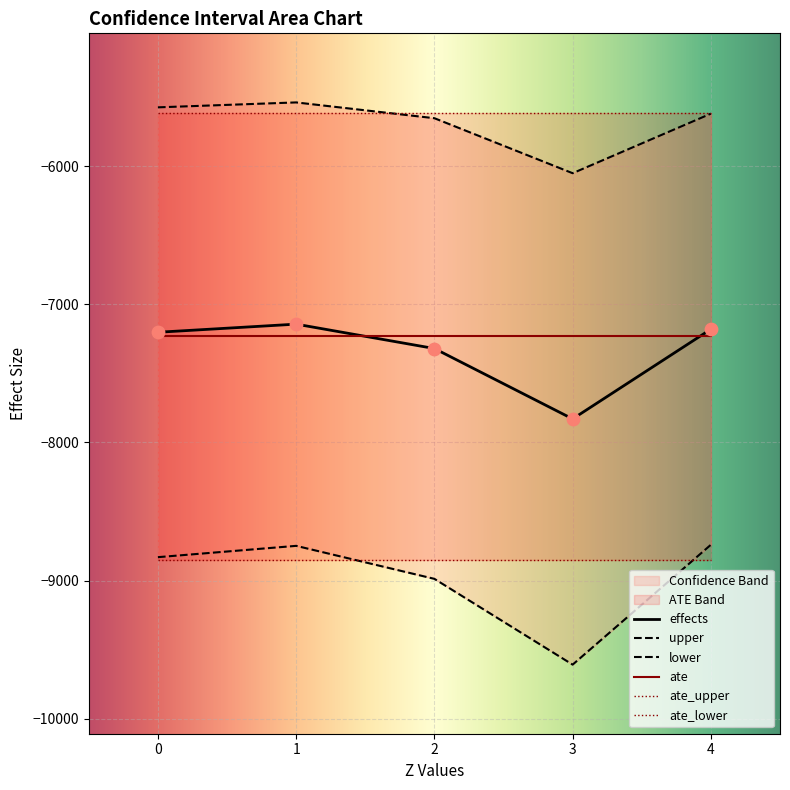

Which series contains the lowest Y value?

lower